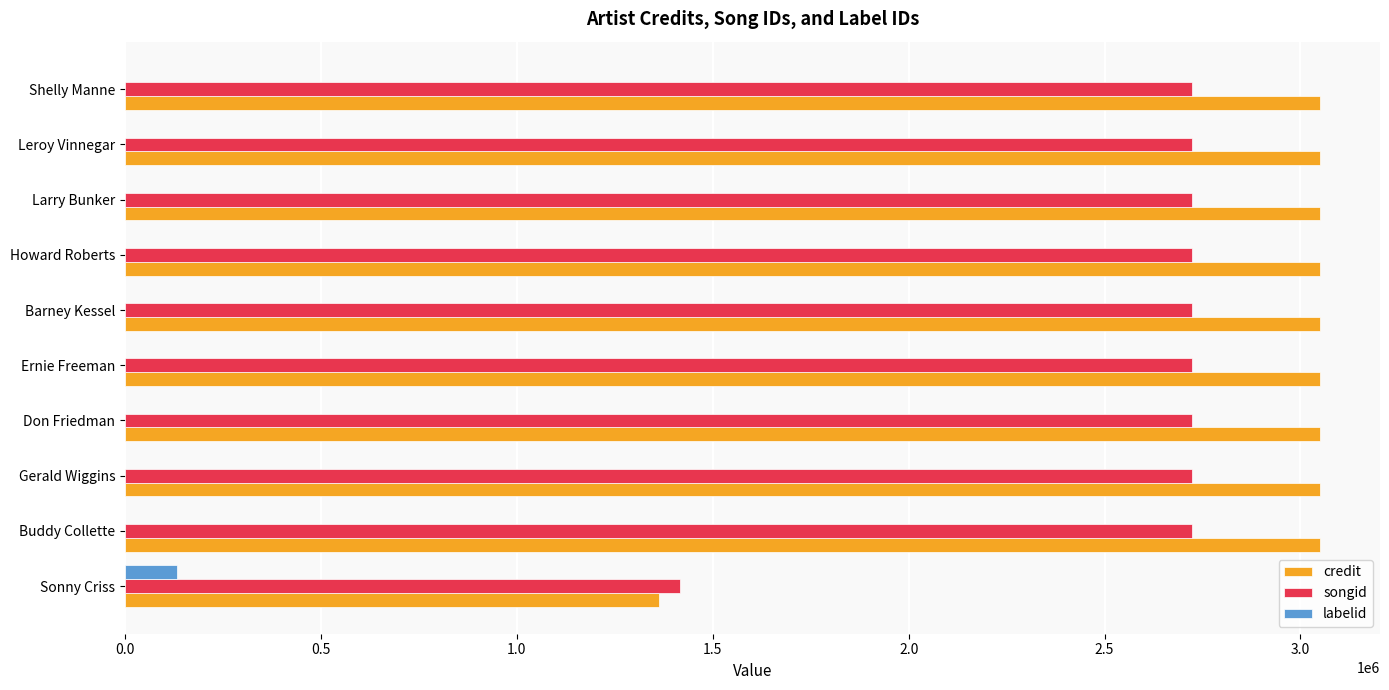

Which series has the largest total across all categories?

credit